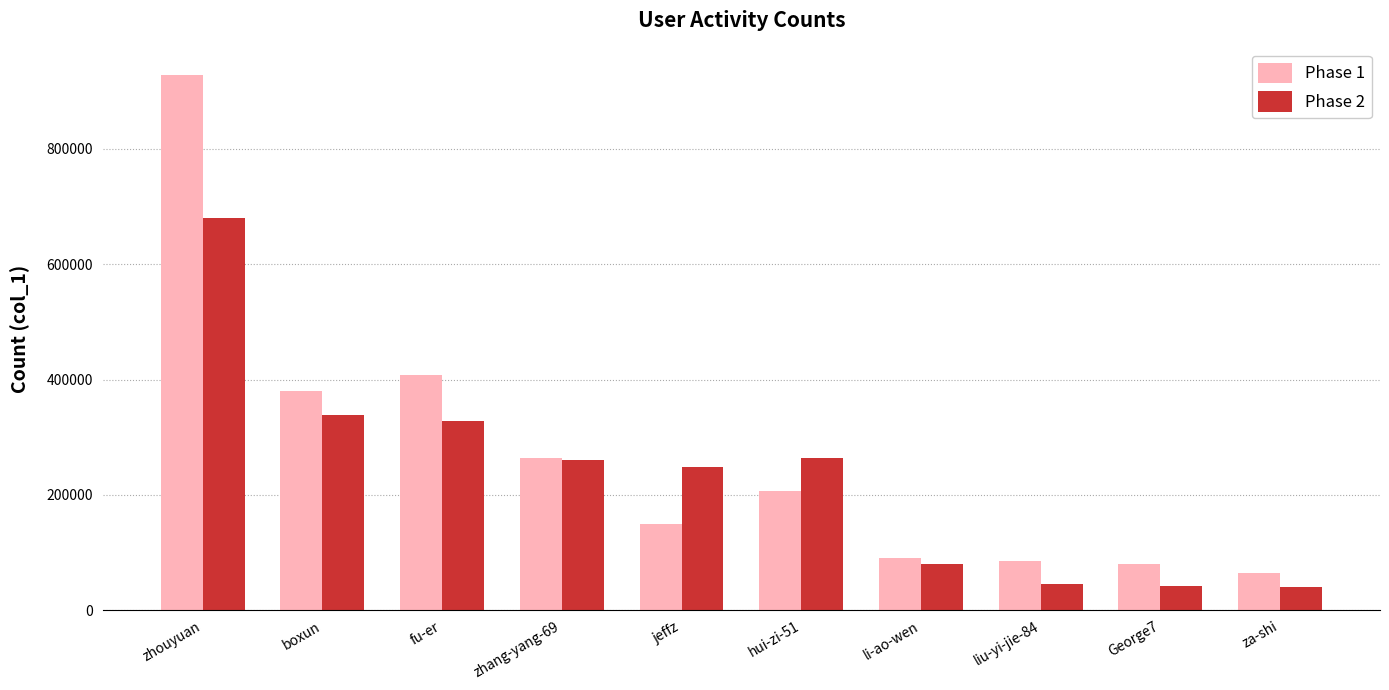

True or false: Phase 1 has a value of 359000 at hui-zi-51.

False